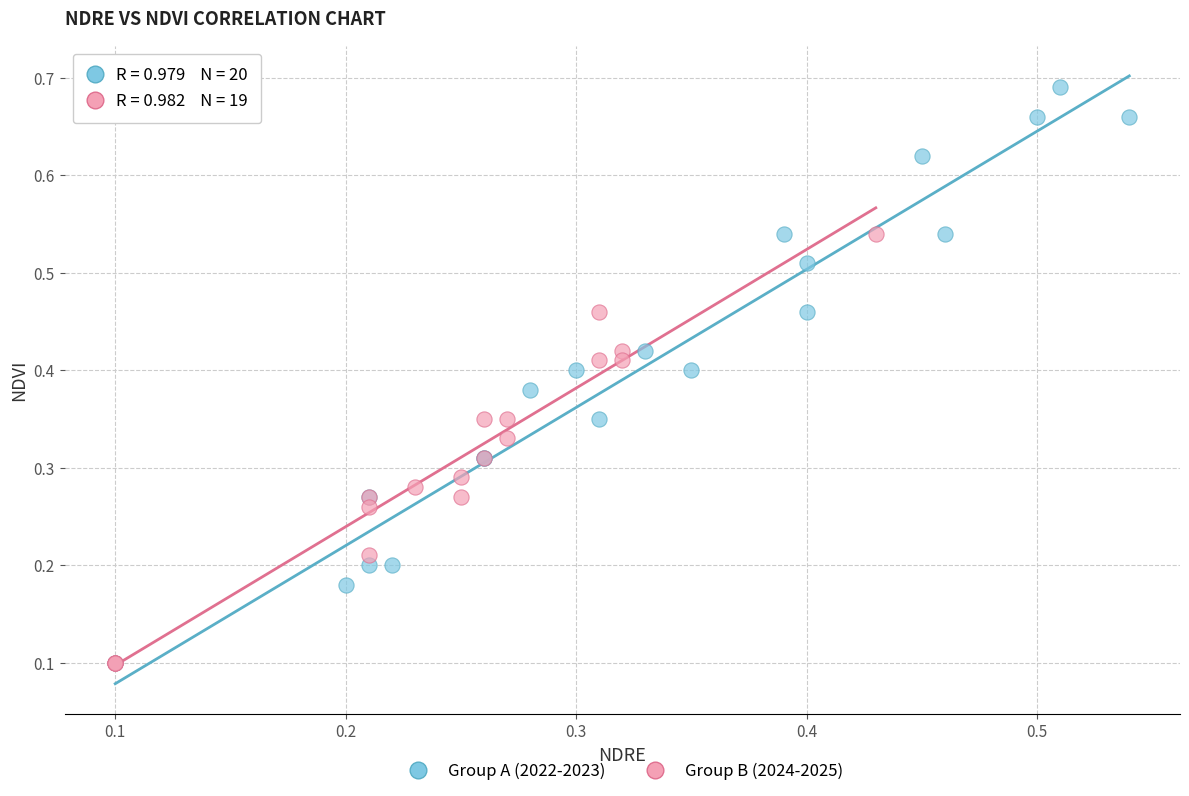

Which series reaches the maximum Y coordinate?

Group A (2022-2023)